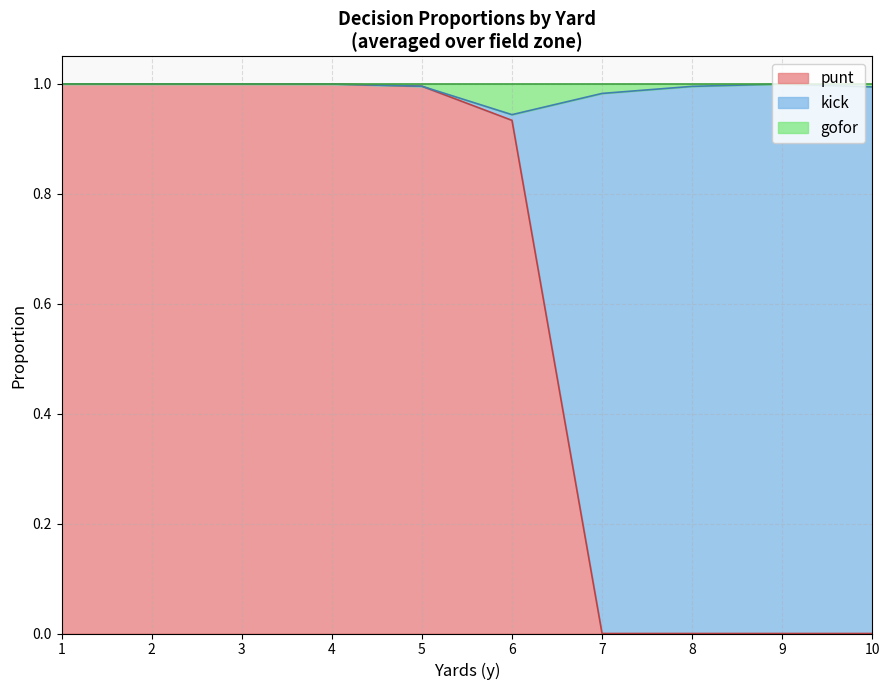

Does the chart have visible grid lines?

Yes